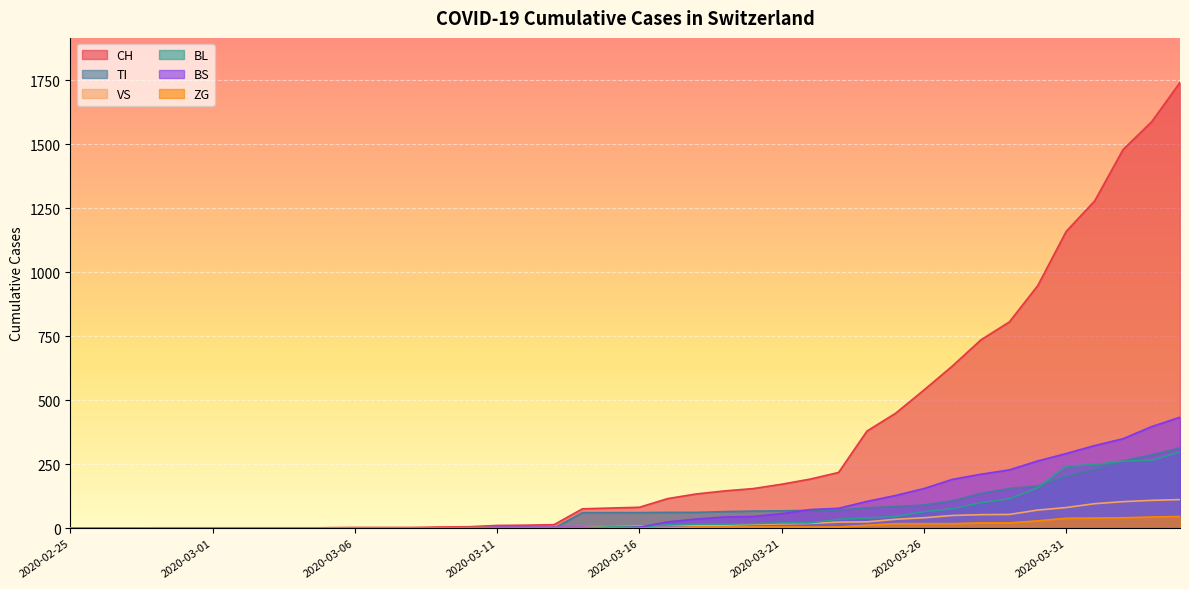

What is the maximum value for BL?

298